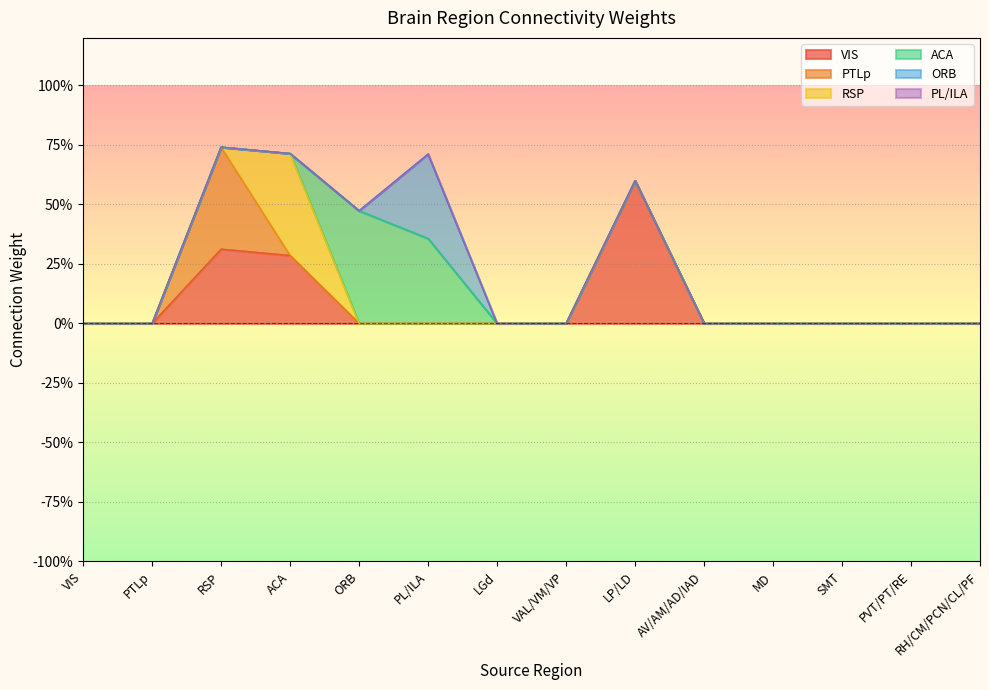

What position from the left is LP/LD?

9